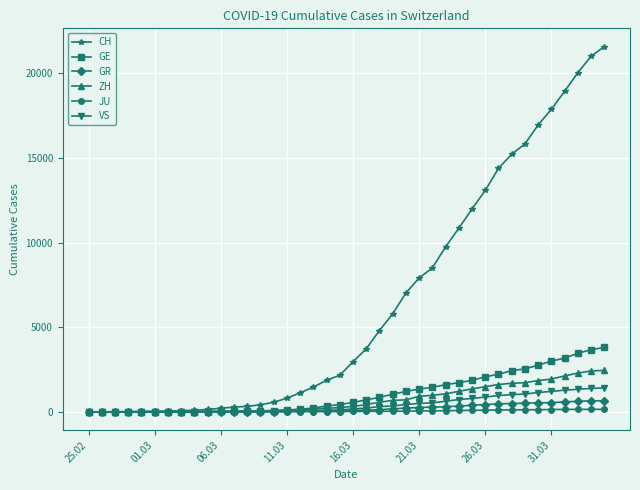

Which series has the largest total across all categories?

CH